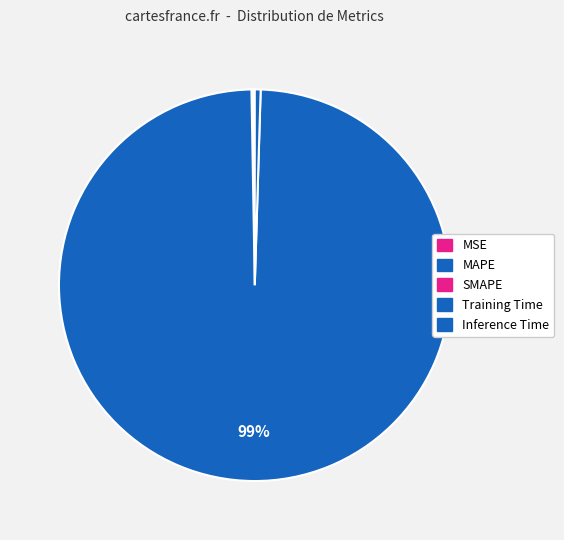

True or false: MSE accounts for 10% of the total.

False